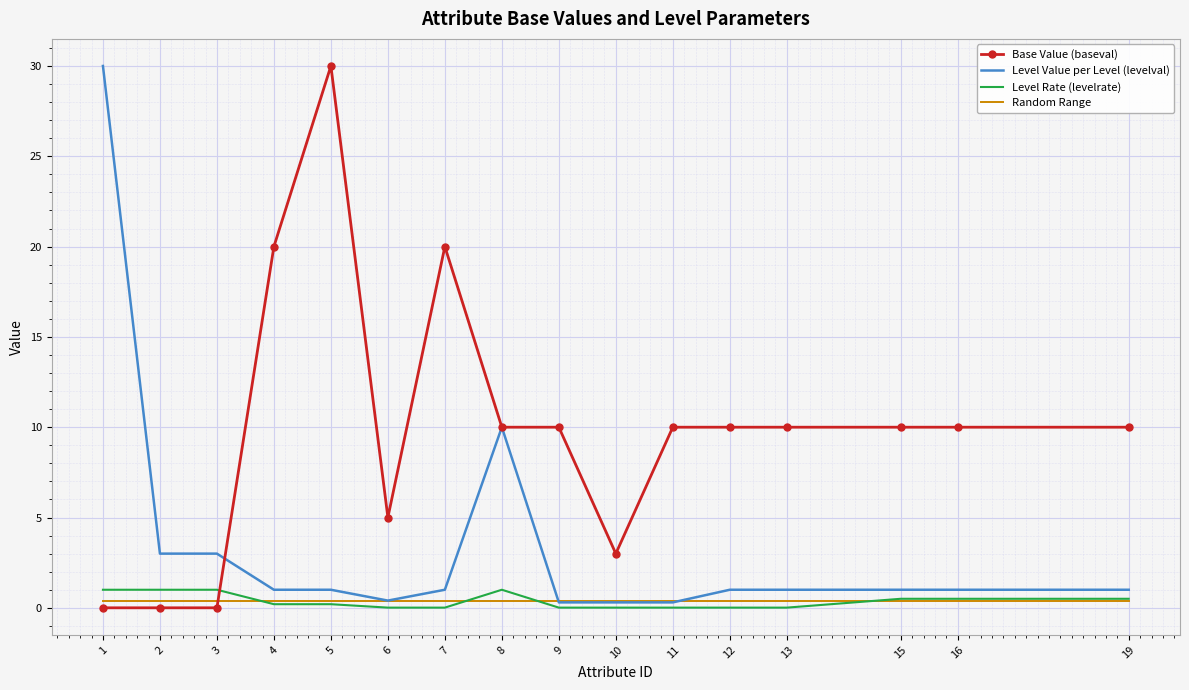

What is the greatest value displayed?

30.0